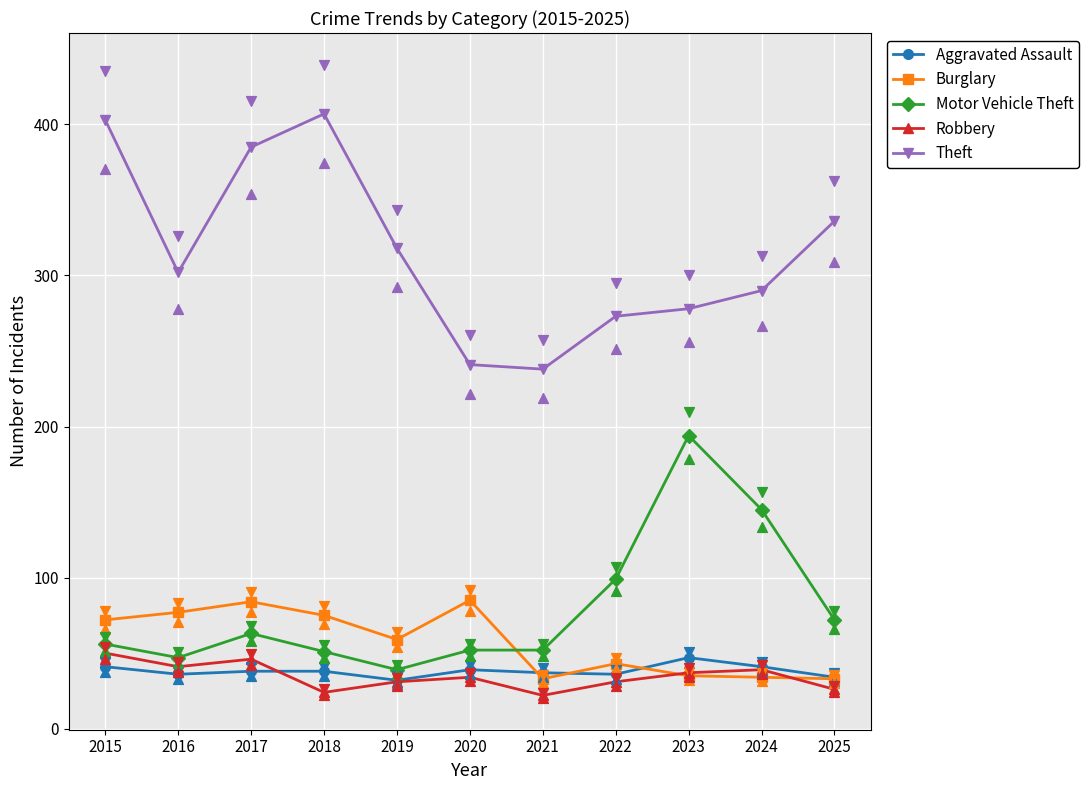

What are all the series names shown in the legend?

Aggravated Assault, Burglary, Motor Vehicle Theft, Robbery, Theft